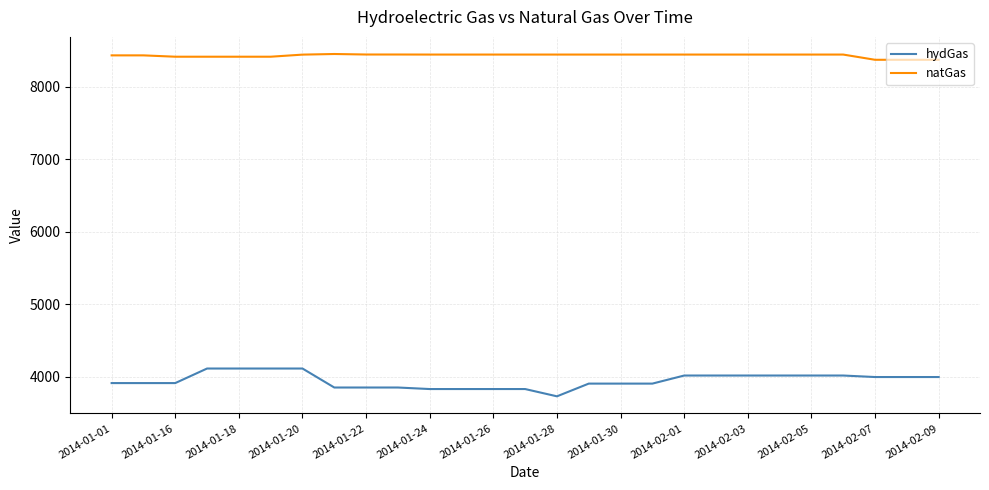

Which series has the widest spread of values?

hydGas